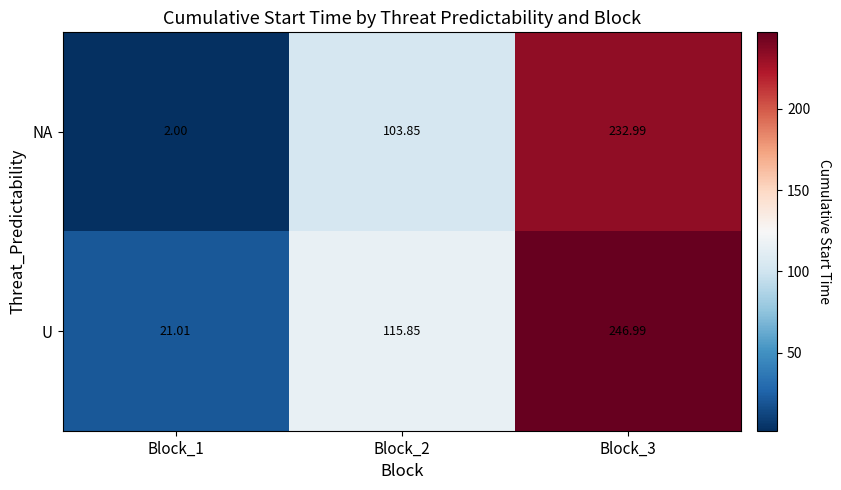

Which series changed the most between Block_1 and Block_3?

NA